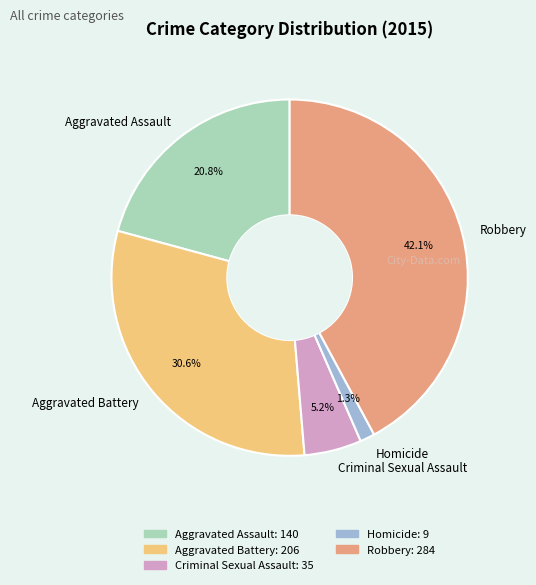

Is Robbery the majority of the pie?

No